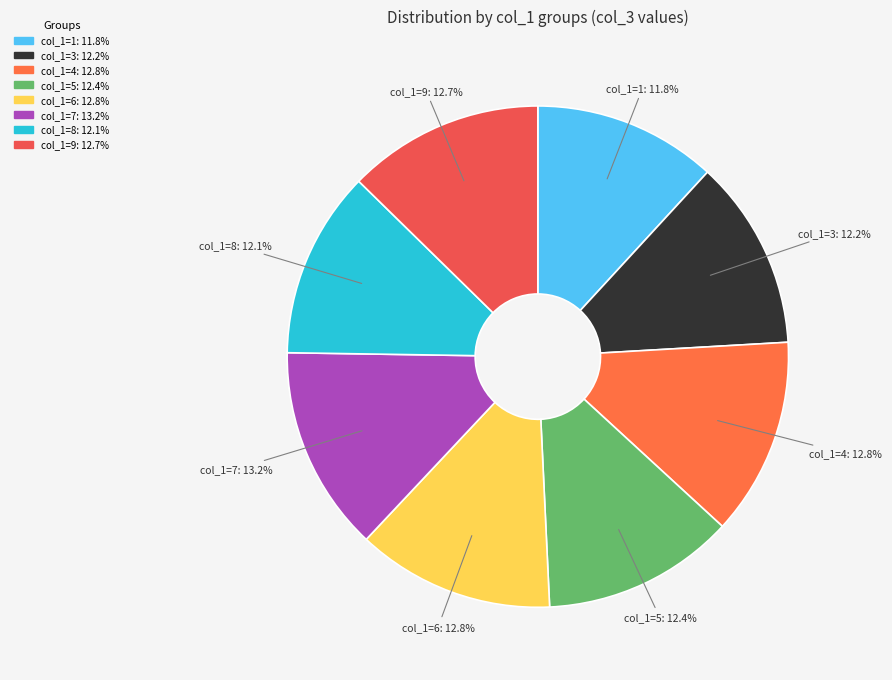

What is the ratio of the value at col_1=7: 13.2% to the value at col_1=6: 12.8%?

1.0